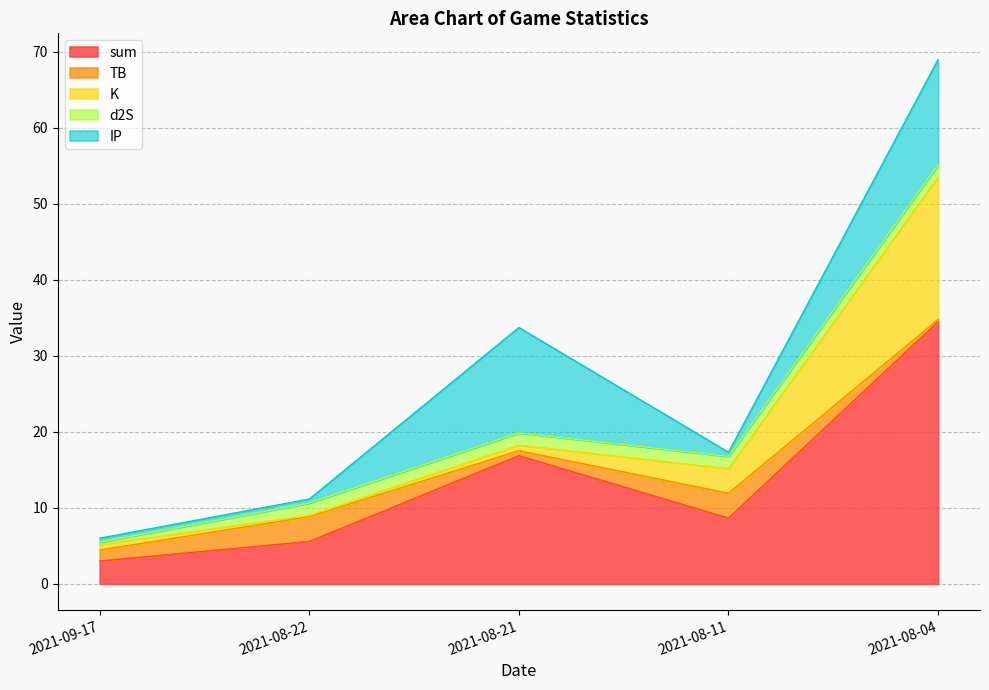

What is the label of the 4th point from the right?

2021-08-22